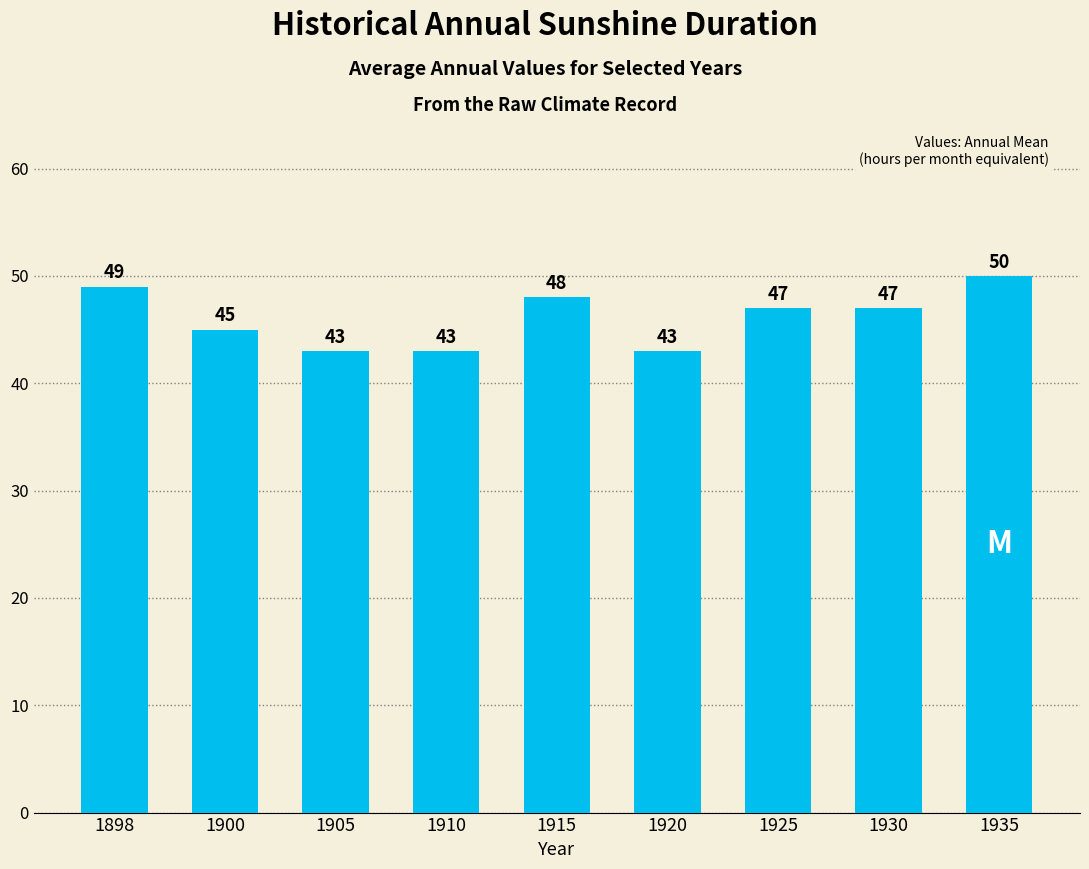

What is the minimum value shown in the chart?

43